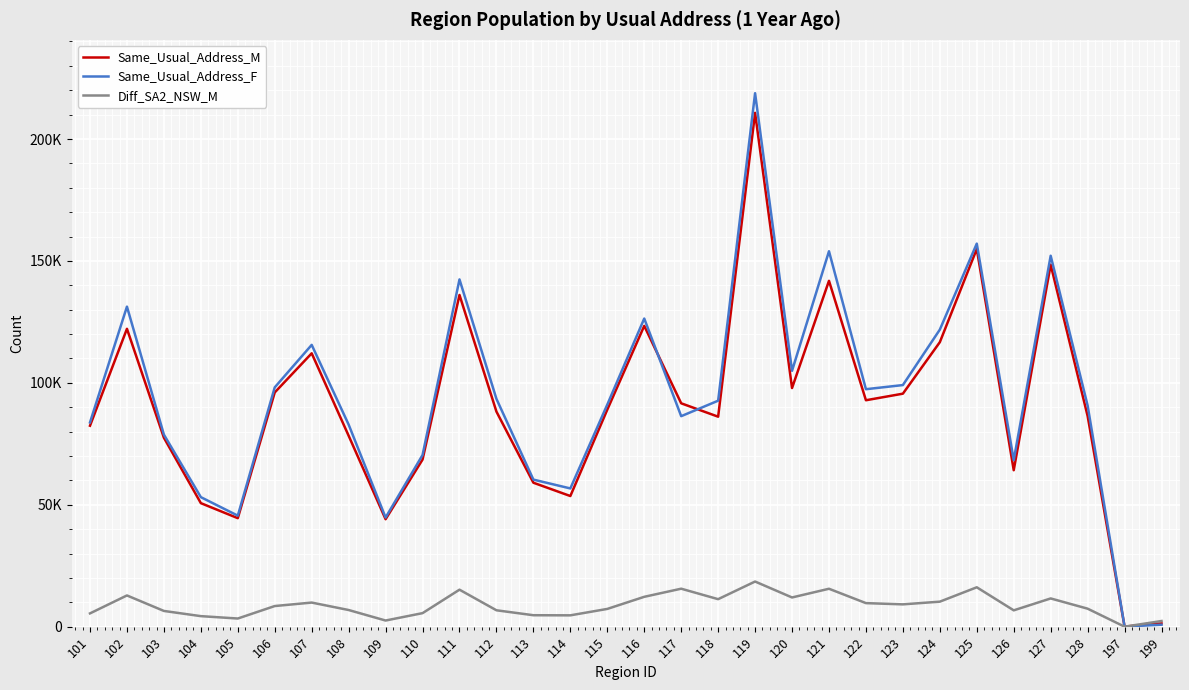

Is the value of Diff_SA2_NSW_M at 105 greater than the value of Same_Usual_Address_M at 102?

No